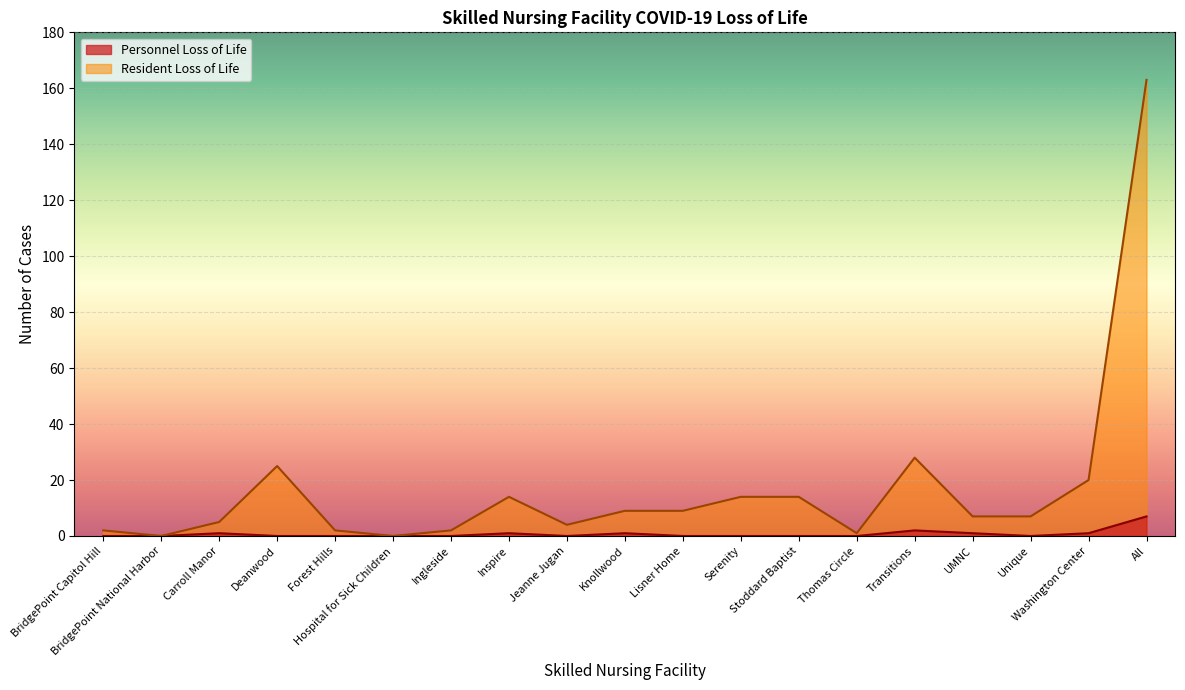

Which series has the widest spread of values?

Resident Loss of Life